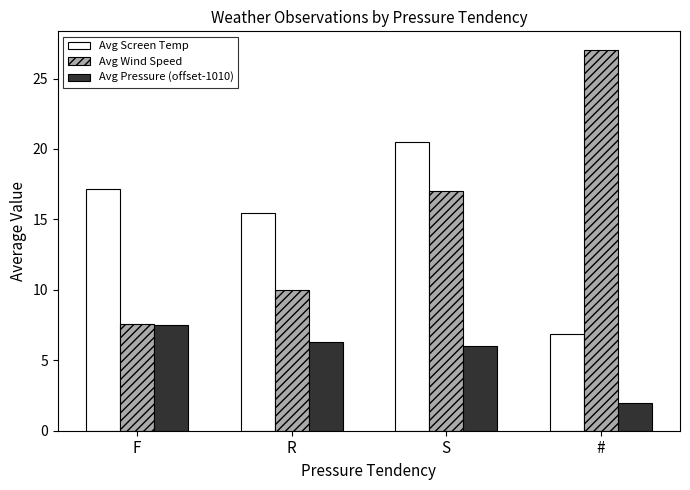

Which label corresponds to the smallest value in the chart?

#